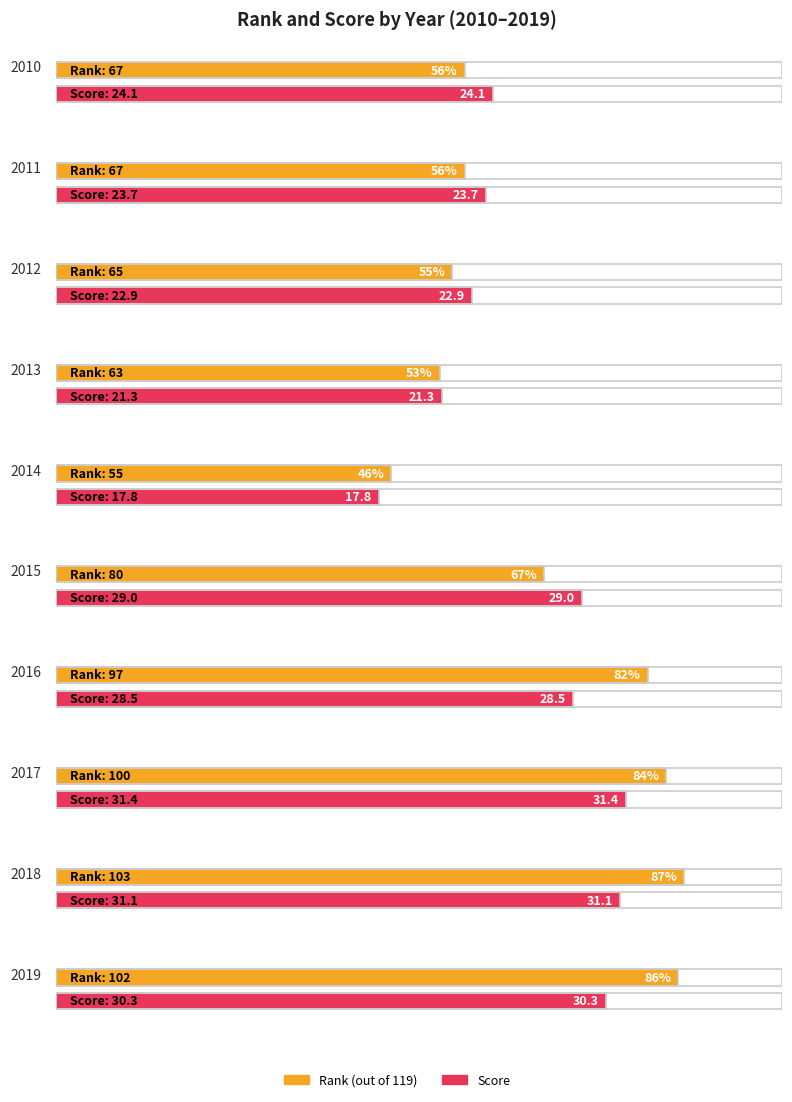

What is the value of the Rank bar at the 4th from the left?

63.0